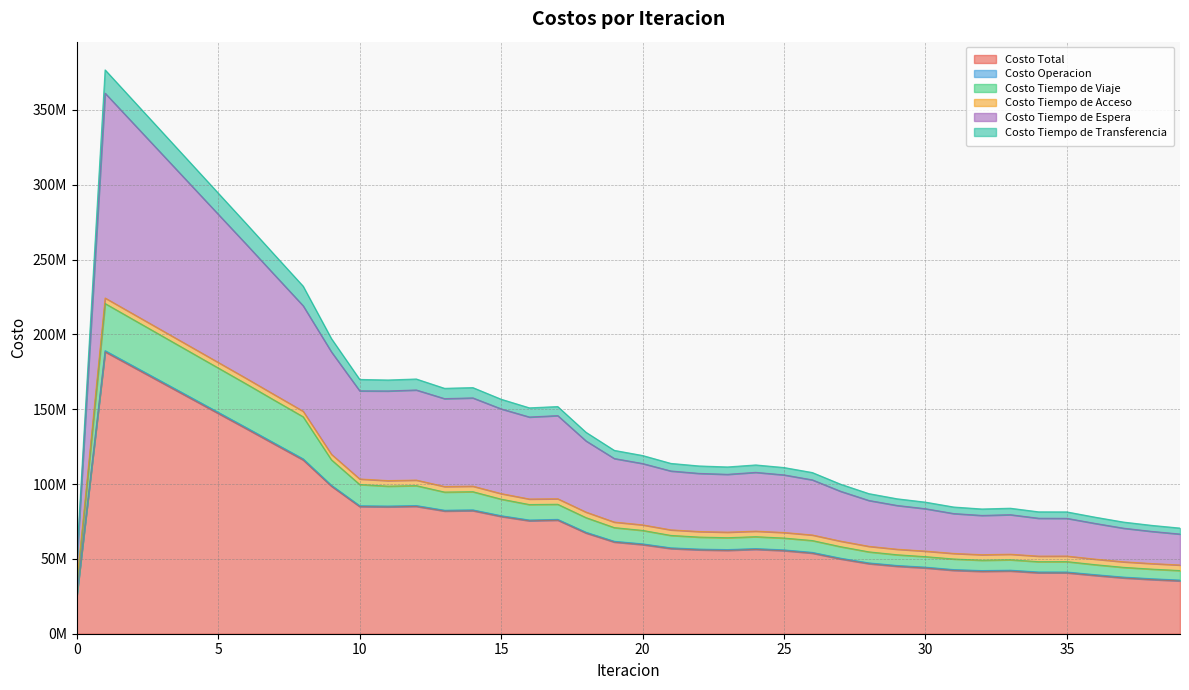

The value of Costo Tiempo de Espera at 12 is 162858804.5. True or false?

True